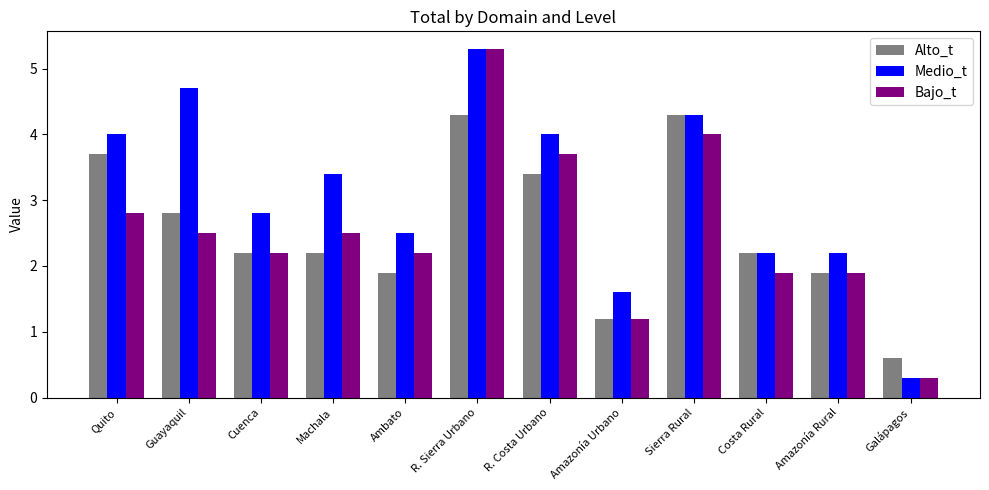

At which category does the chart reach its peak across all series?

R. Sierra Urbano